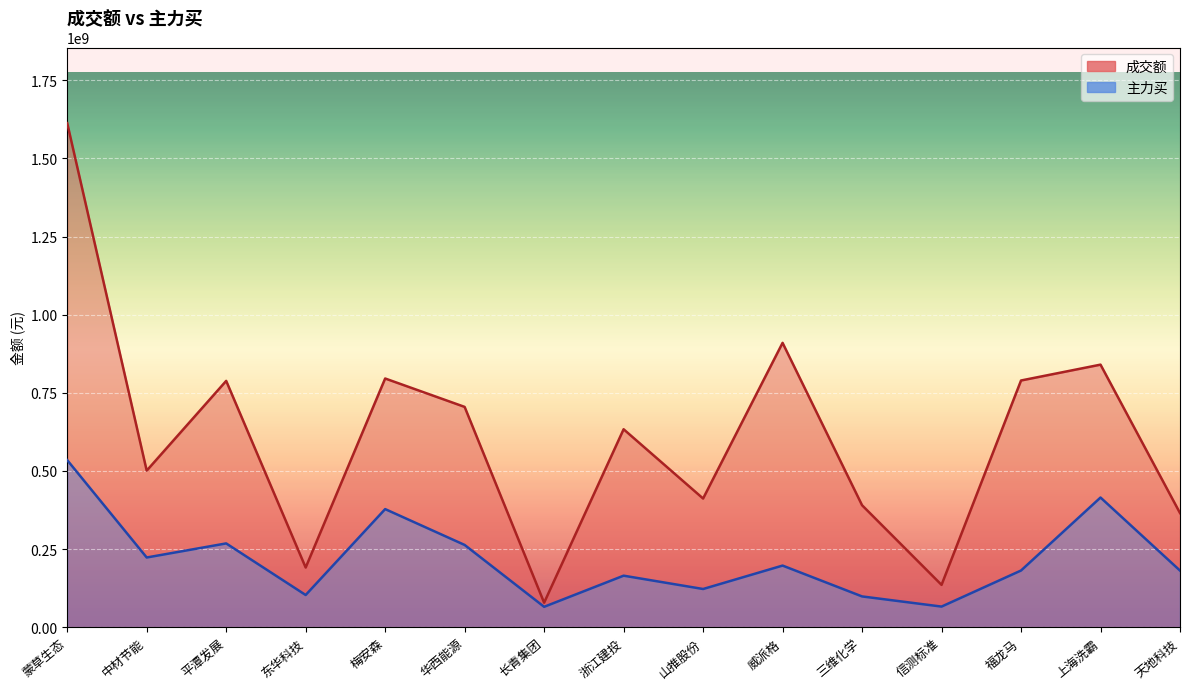

At how many categories does at least one series exceed 1032769588?

1